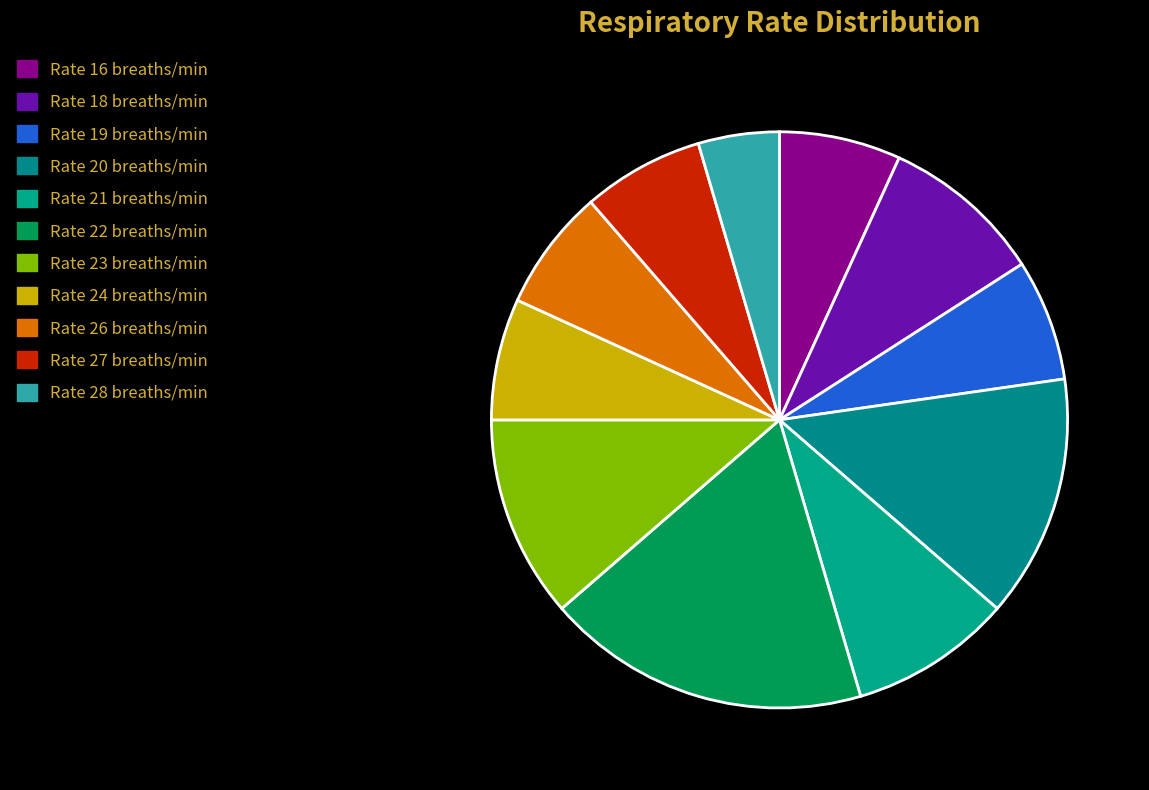

Is there any slice that represents more than half of the pie?

No